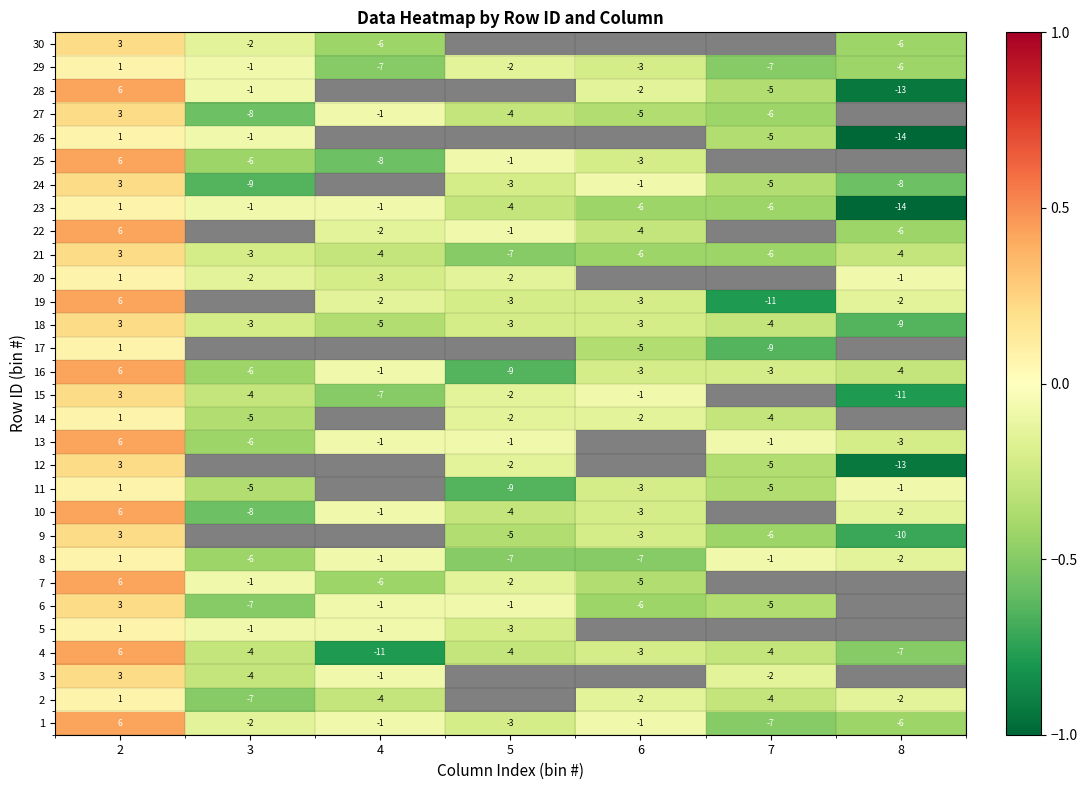

How many data points in 16 are less than -3?

3